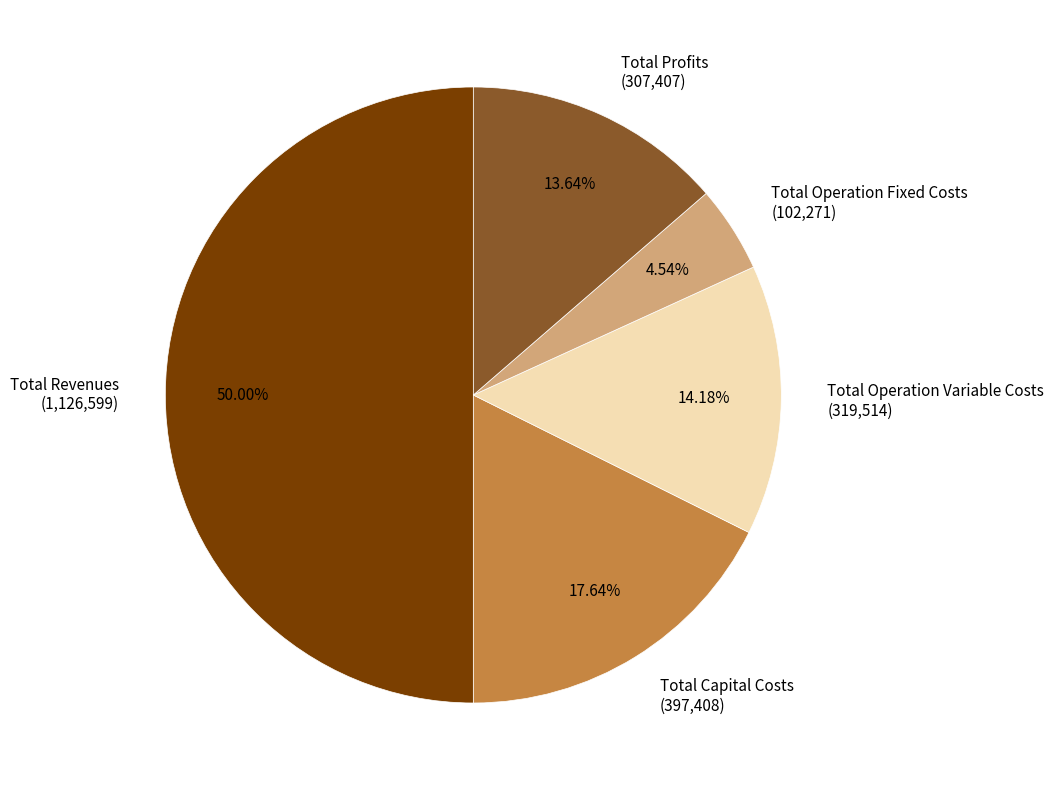

What percentage is the Total Revenues slice, to the nearest percent?

50%